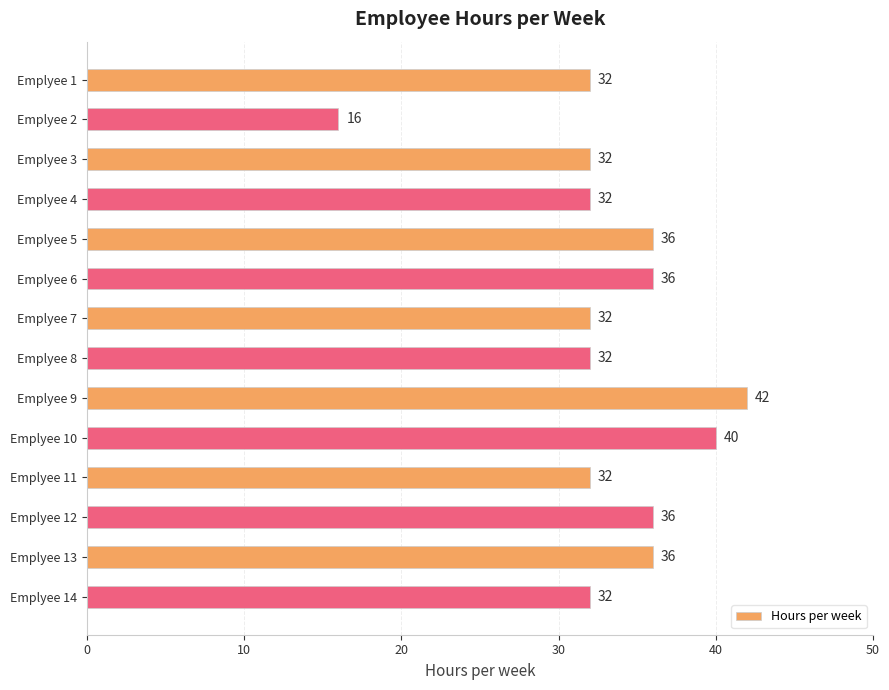

How many data points are less than 32?

1